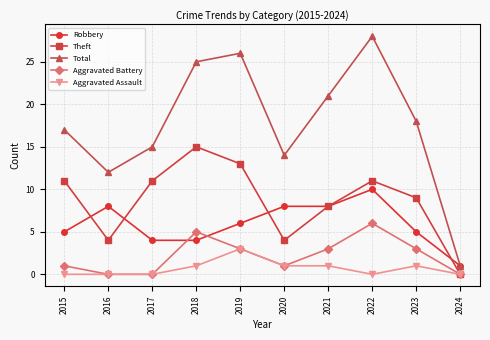

True or false: Total and Aggravated Assault cross at least once.

False